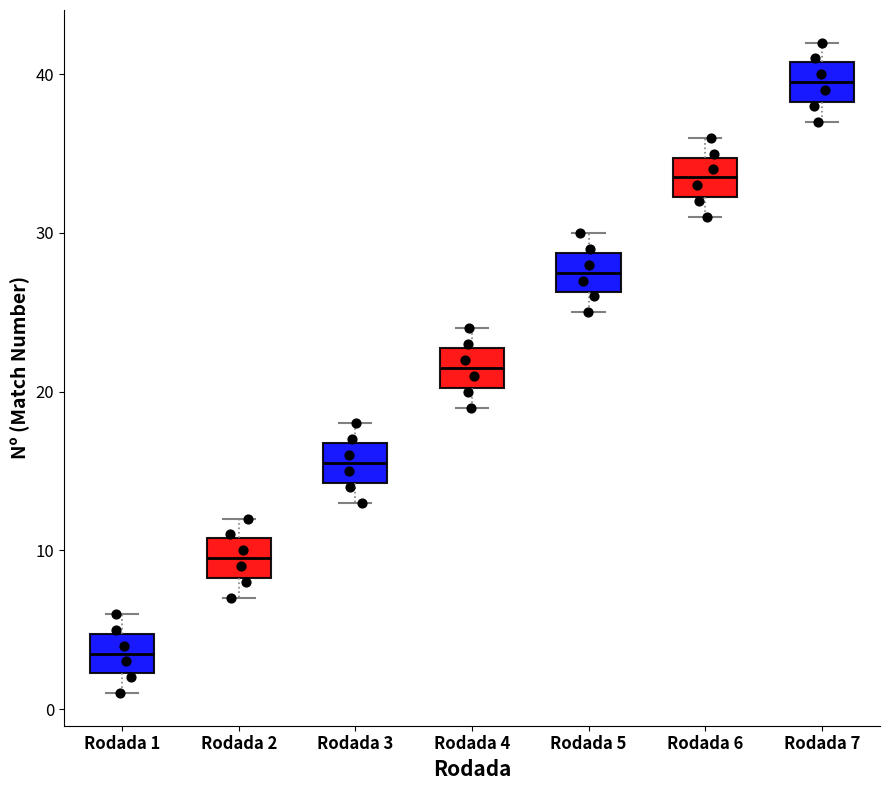

Which box has the lowest median line?

Rodada 1